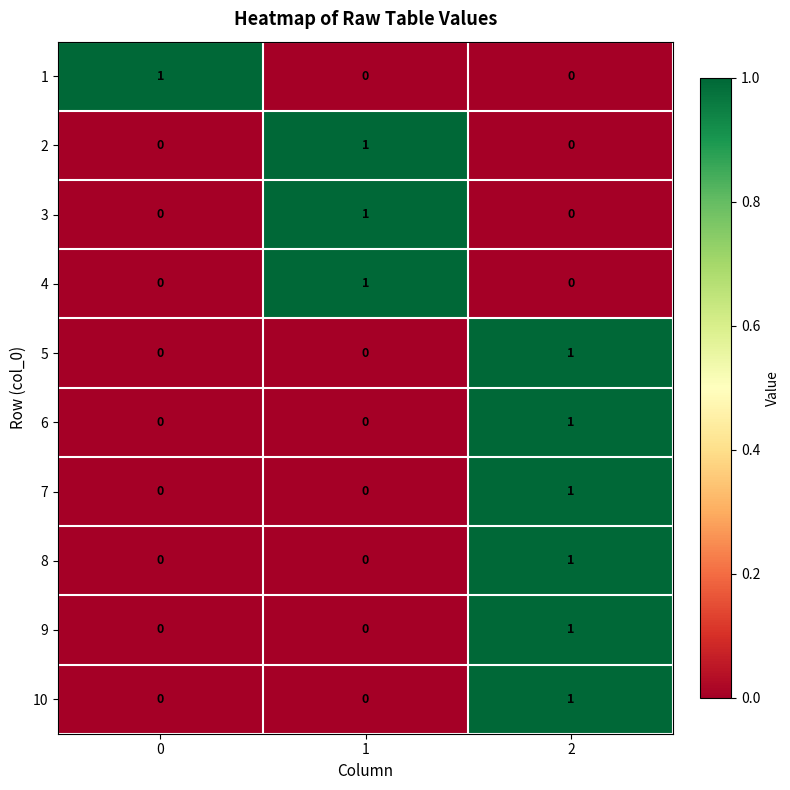

How many 2 values are between 0 and 1?

3